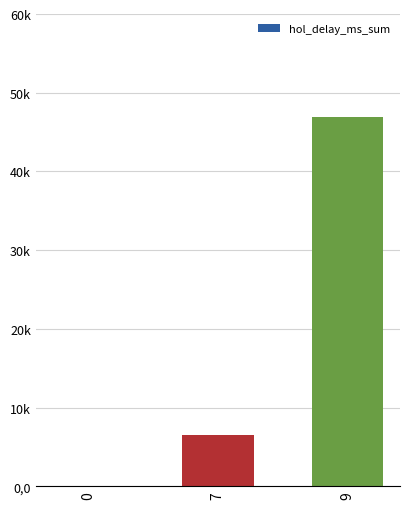

What is the difference between the maximum and minimum values?

46914